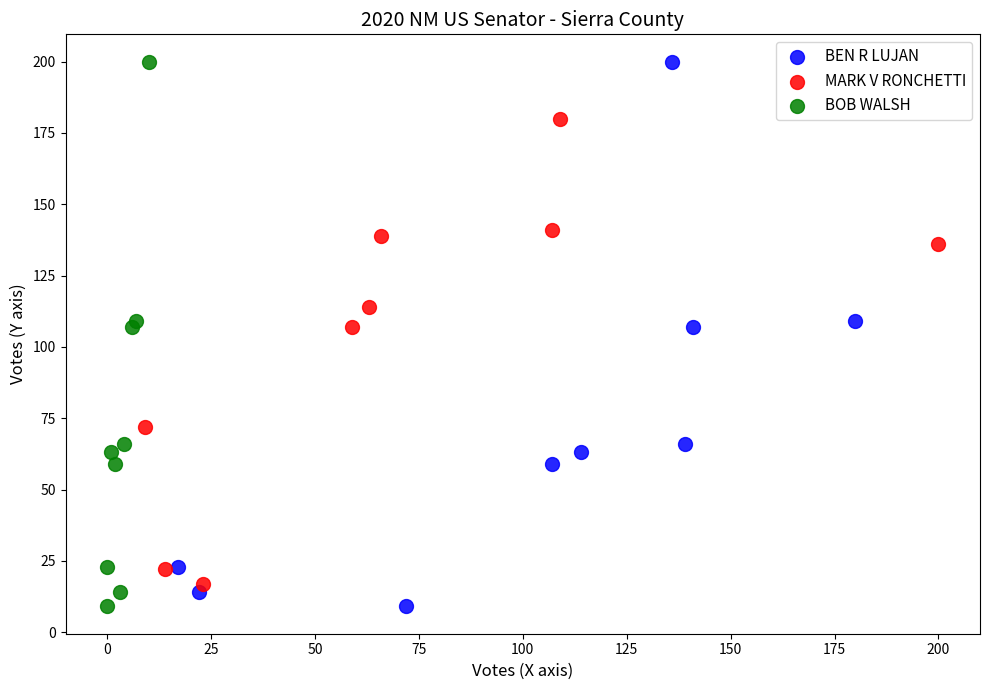

What are all the series names shown in the legend?

BEN R LUJAN, MARK V RONCHETTI, BOB WALSH